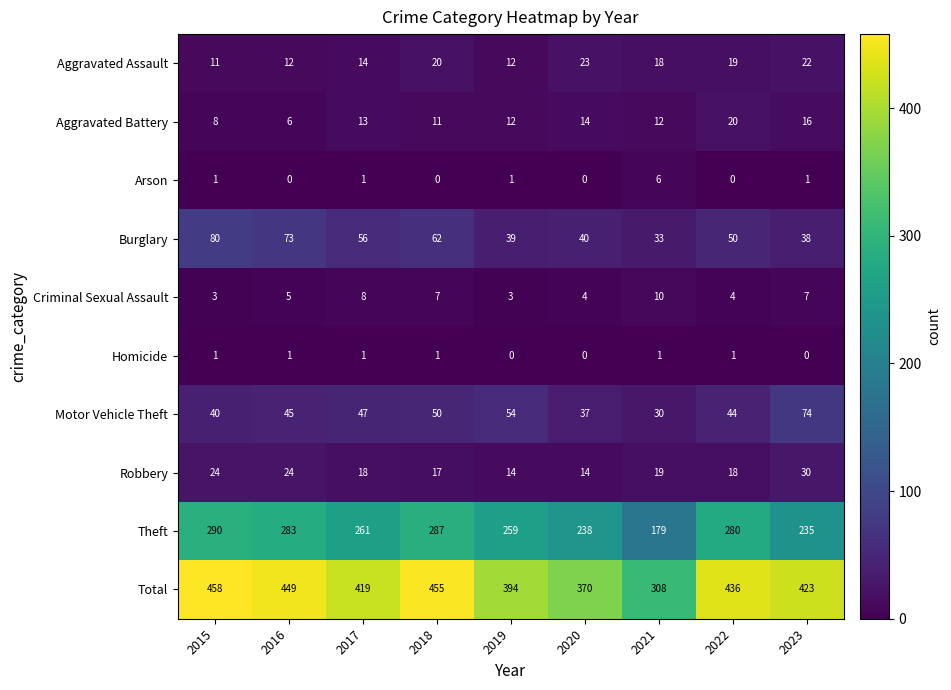

At how many categories does at least one series exceed 31?

9